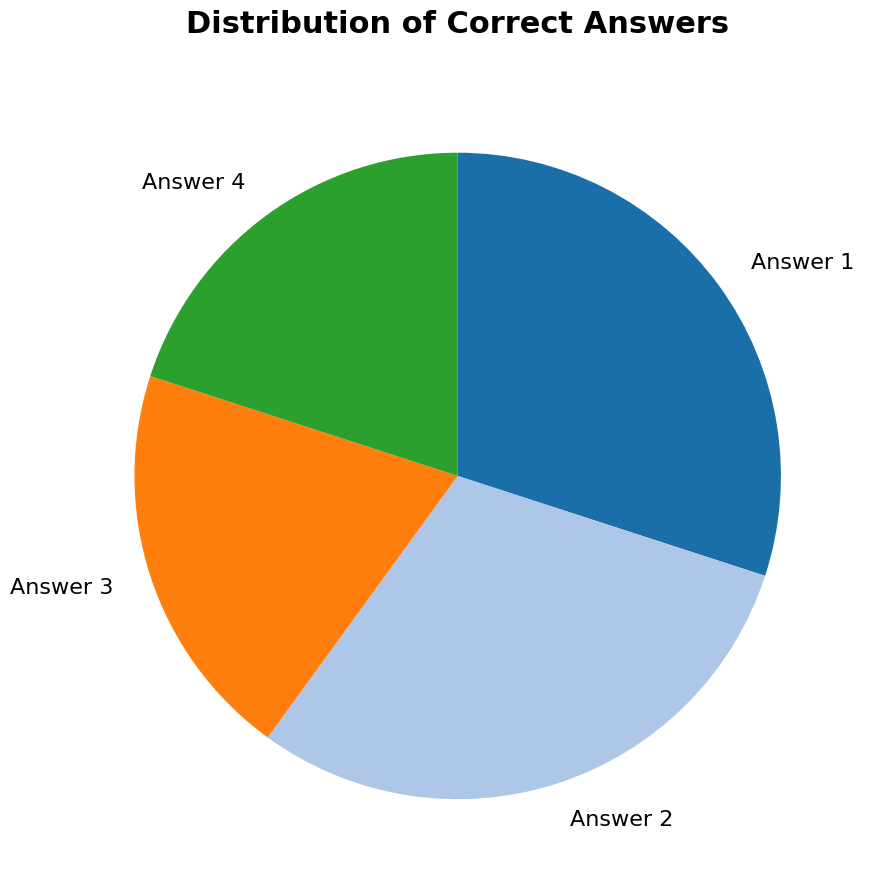

Combined, do Answer 4 and Answer 3 account for over 50%?

No